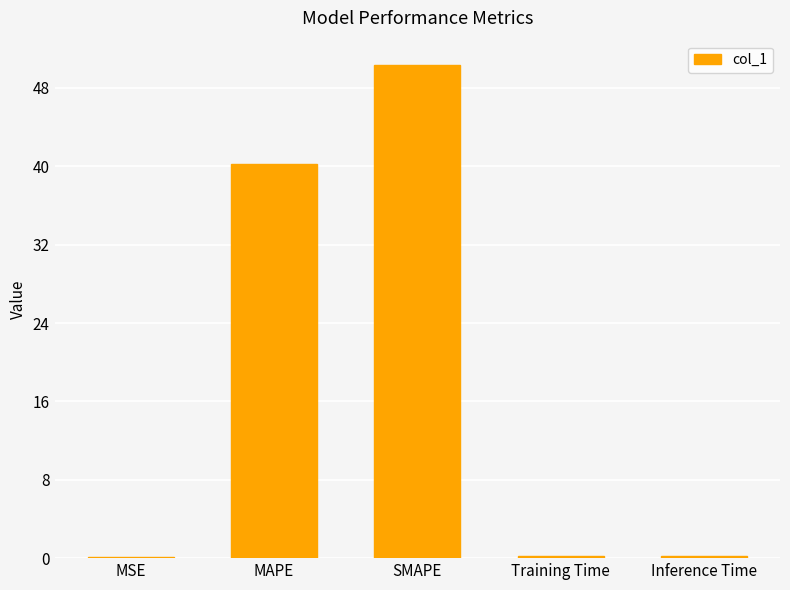

How many data points does each series have?

5